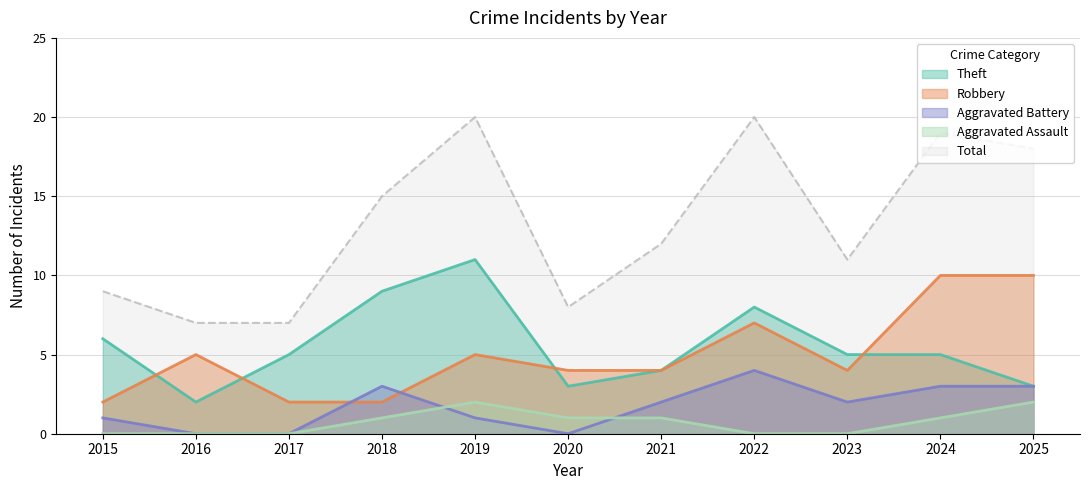

Reading right to left, extract all data points from this chart.

Robbery: 10	10	4	7	4	4	5	2	2	5	2
Theft: 3	5	5	8	4	3	11	9	5	2	6
Aggravated Battery: 3	3	2	4	2	0	1	3	0	0	1
Aggravated Assault: 2	1	0	0	1	1	2	1	0	0	0
Total: 18	19	11	20	12	8	20	15	7	7	9